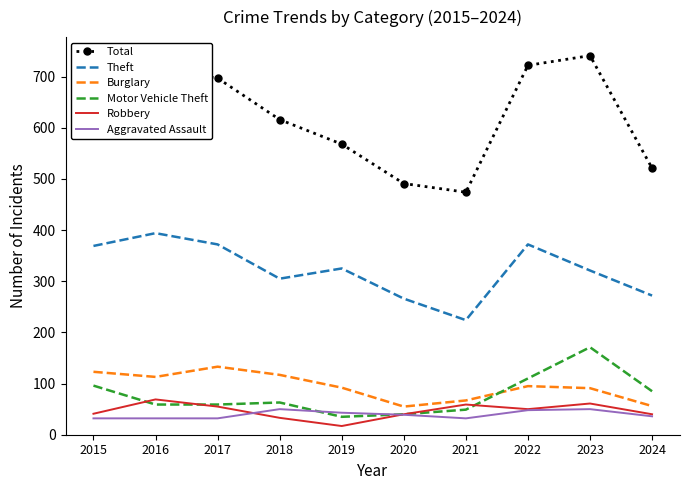

At which label does Robbery reach its peak?

2016